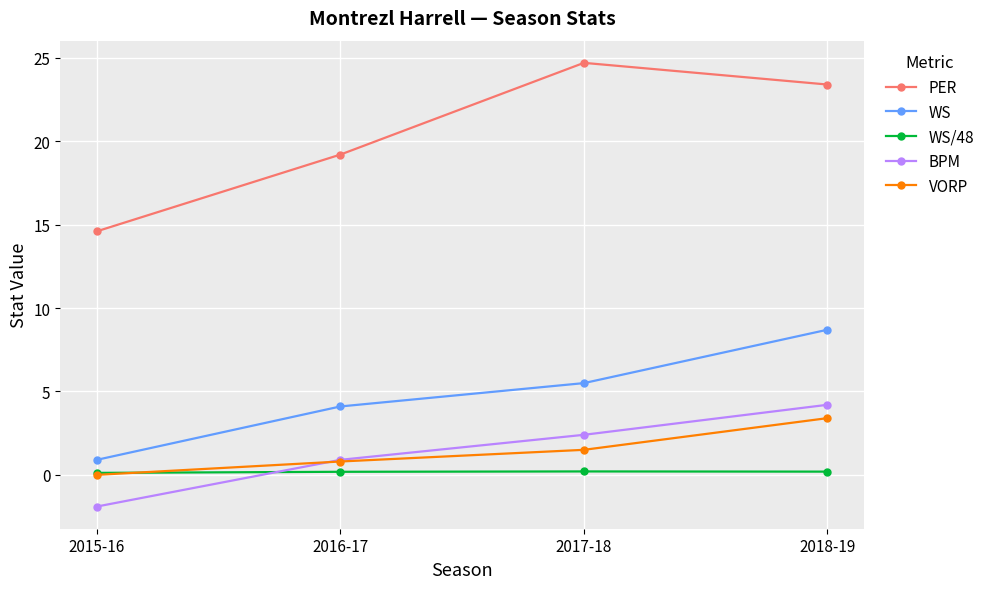

At which label is PER closest to 19?

2016-17